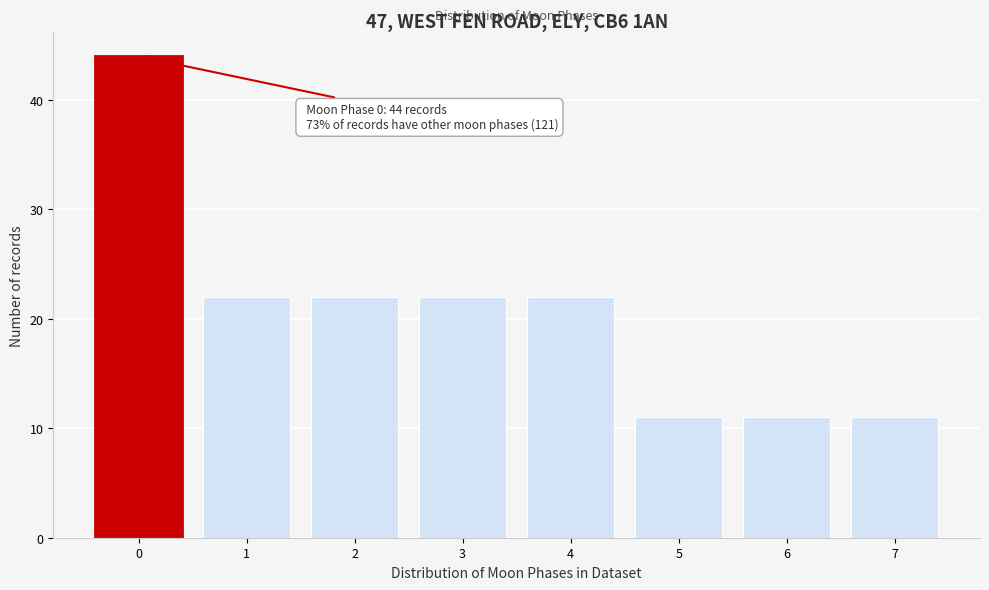

Reading left to right, what are all the values shown in this chart?

44	22	22	22	22	11	11	11